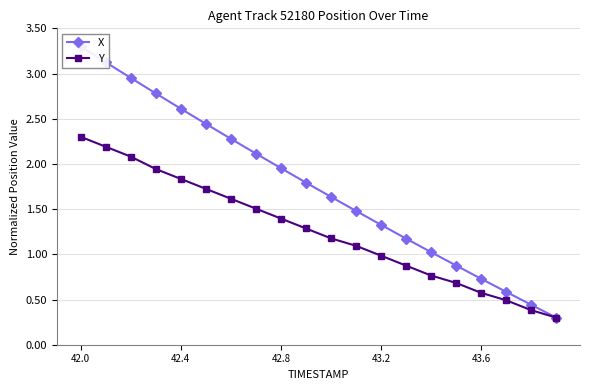

Rank the series at 42.0 from highest to lowest value.

X, Y